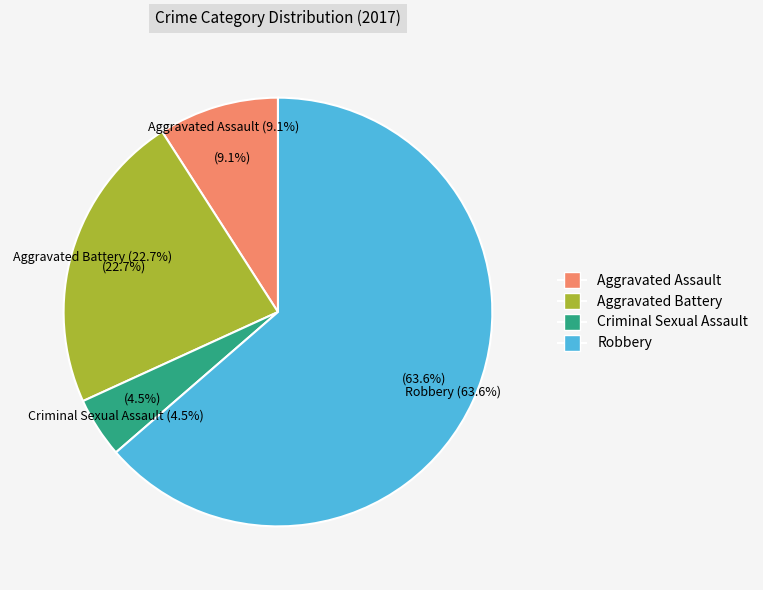

What is the change in value from Aggravated Battery to Criminal Sexual Assault?

-4